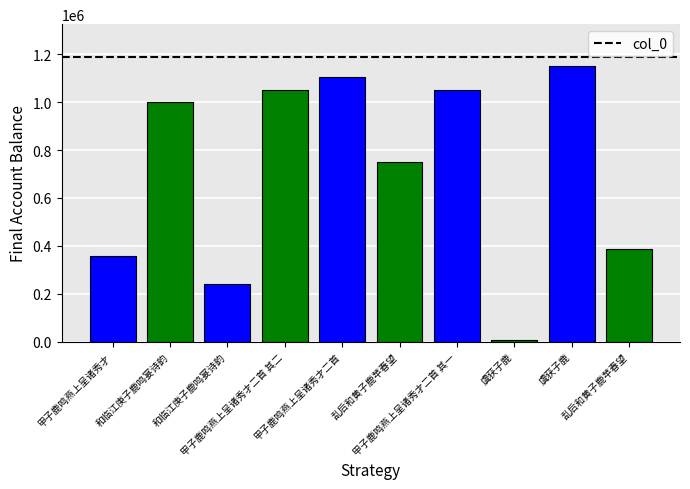

What is the change in value from 甲子鹿鸣燕上呈诸秀才二首 其二 to 甲子鹿鸣燕上呈诸秀才二首?

+57723